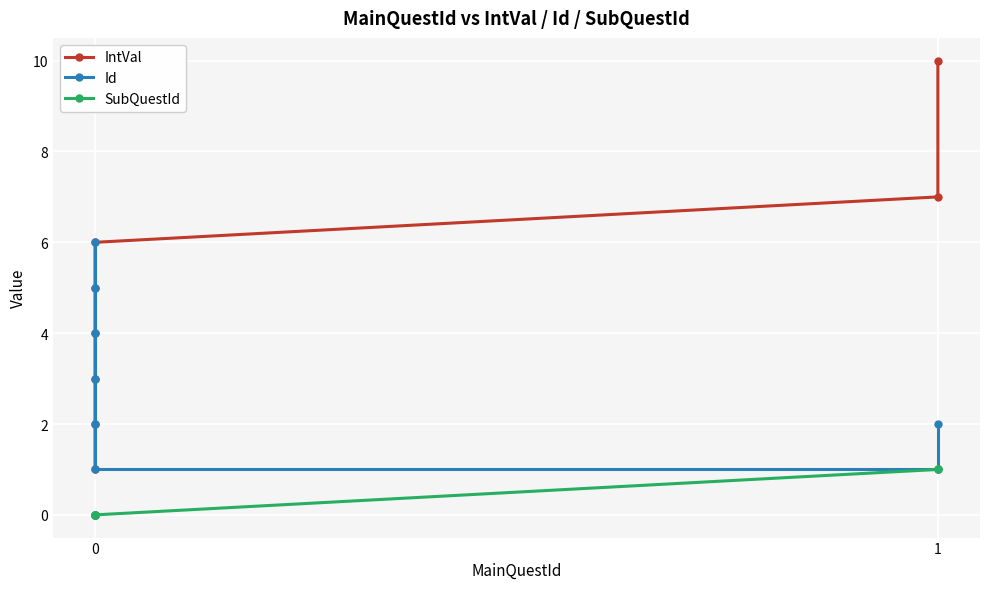

The value of SubQuestId at 0 is 0. True or false?

False